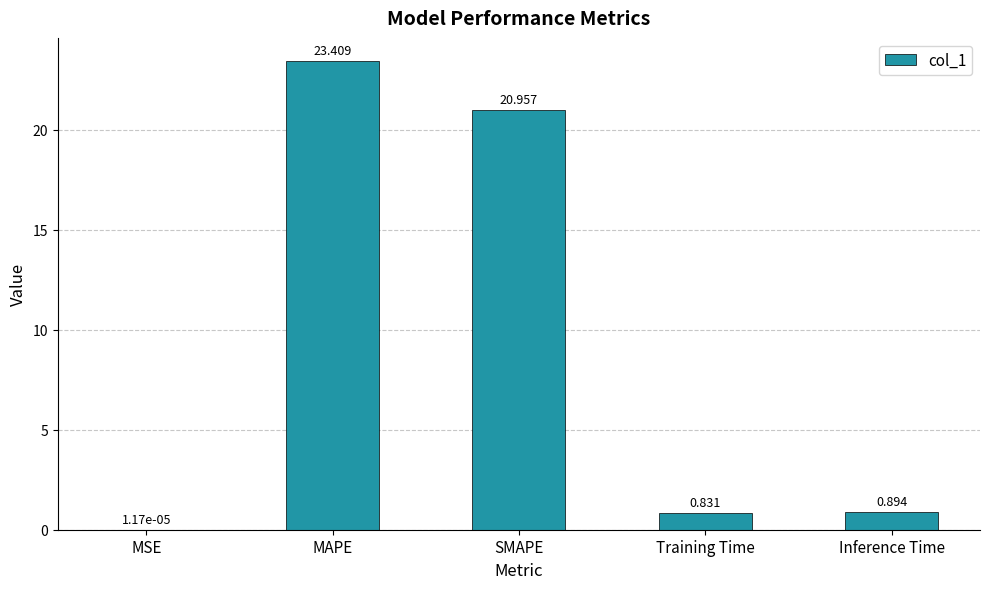

How many distinct data groups are displayed?

1